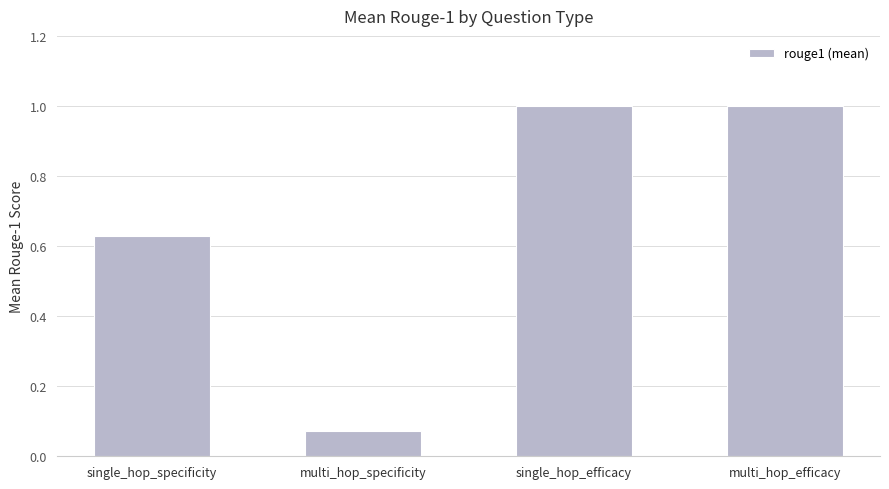

What is the average value?

0.7